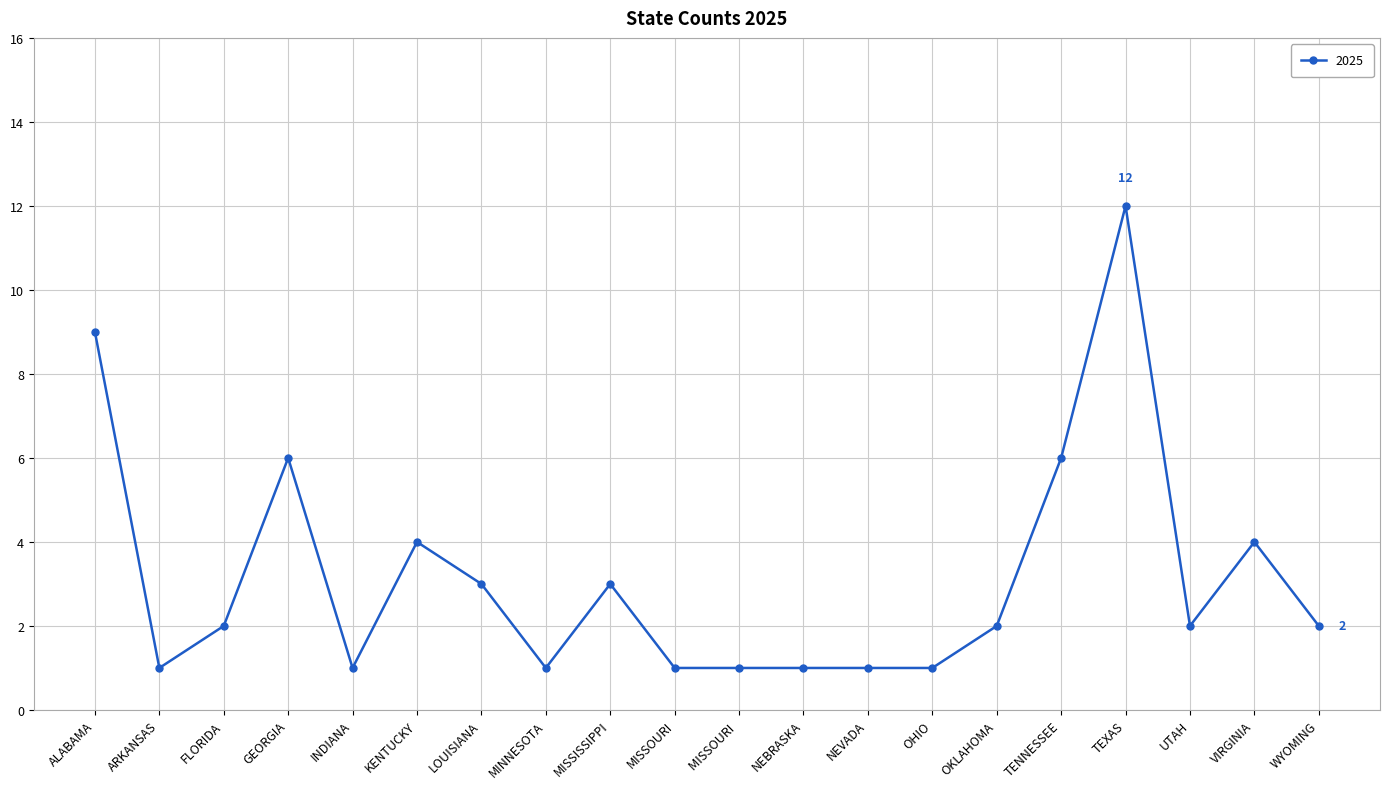

How many distinct data groups are displayed?

1